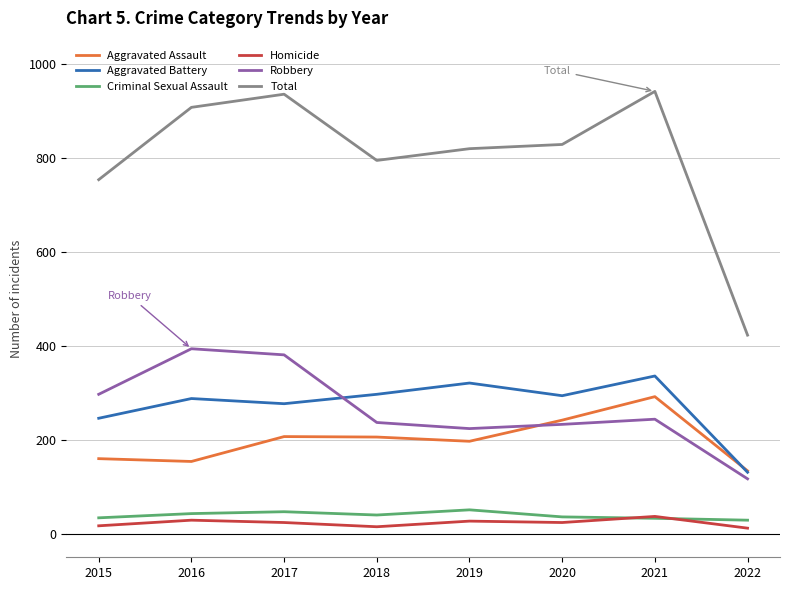

At 2020, list the series in order from largest to smallest.

Total, Aggravated Battery, Aggravated Assault, Robbery, Criminal Sexual Assault, Homicide